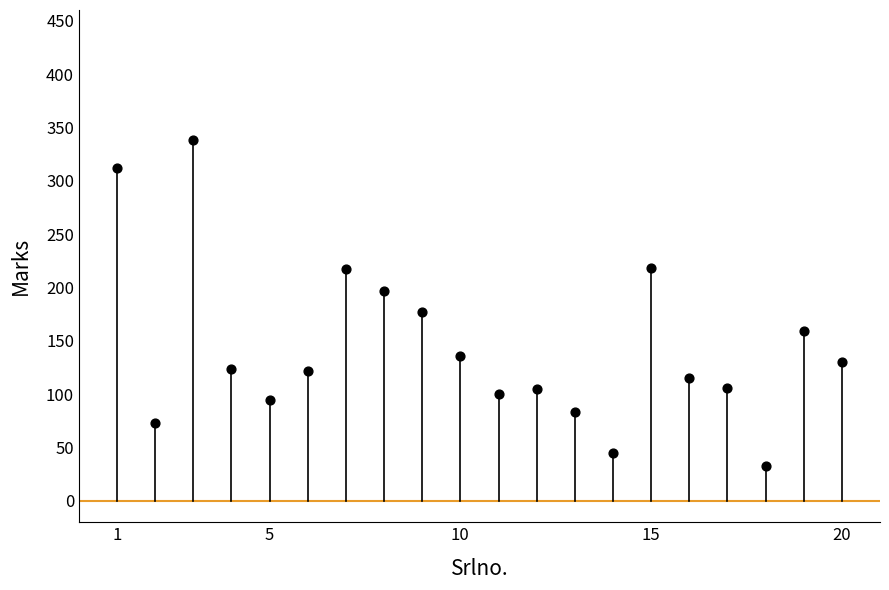

What is the range of X values (max minus min)?

19